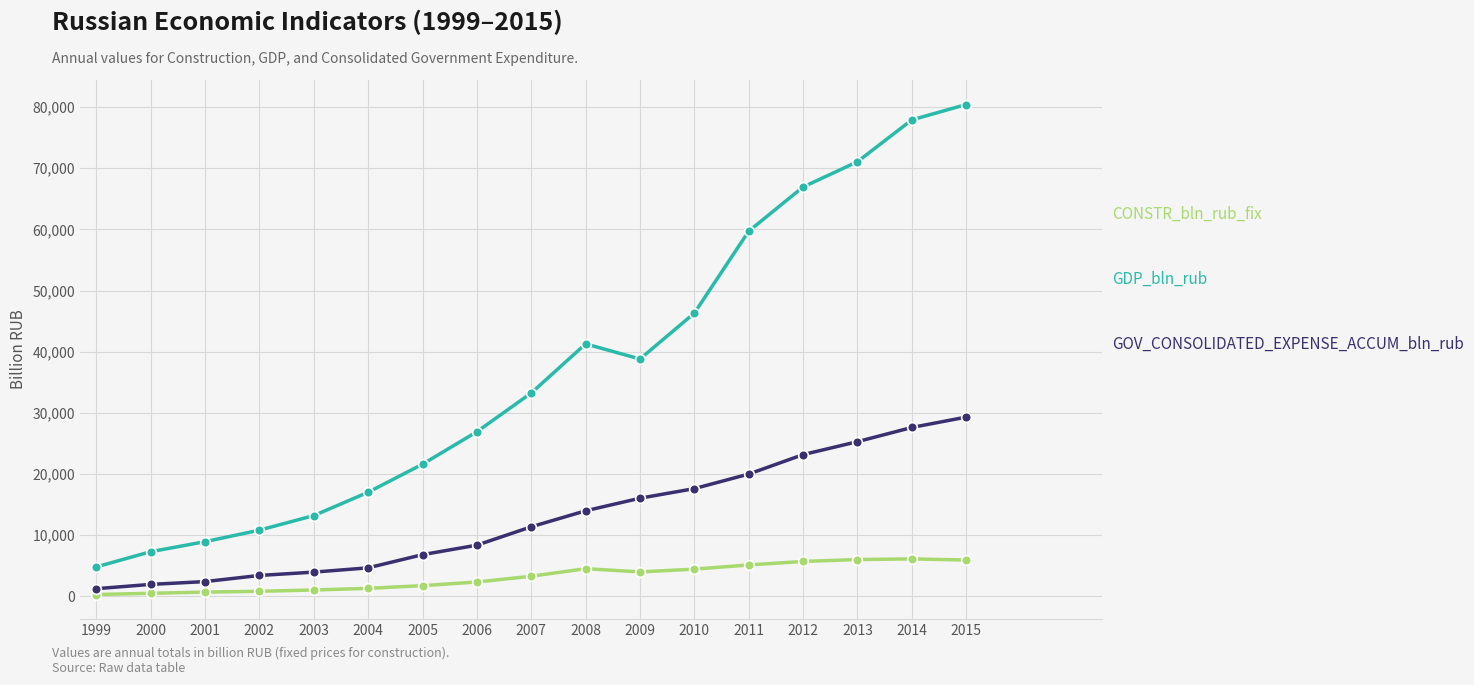

Which category has the highest value across all series?

2015